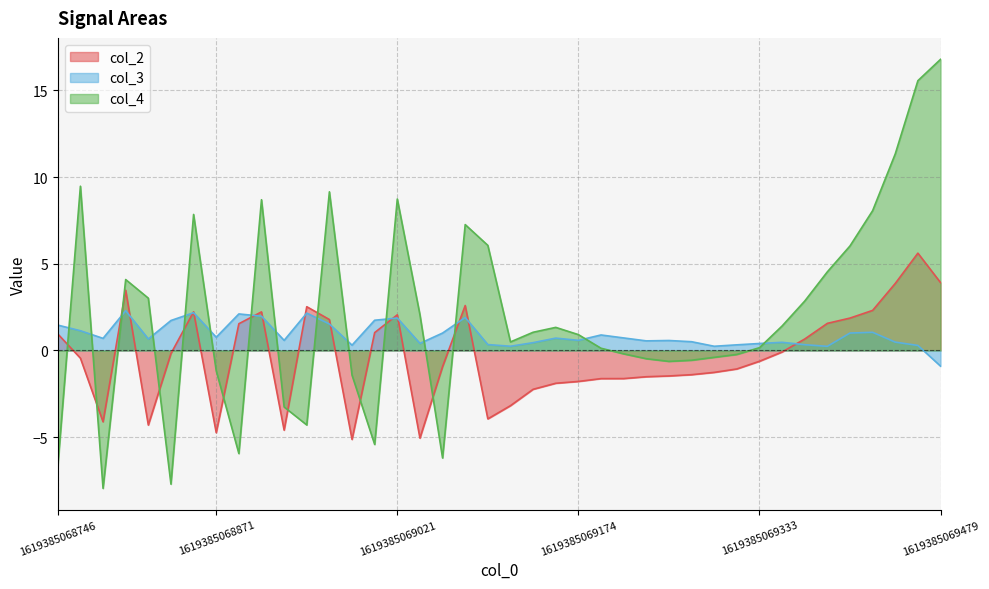

In col_2, how many points are higher than both neighbors (excluding endpoints)?

7